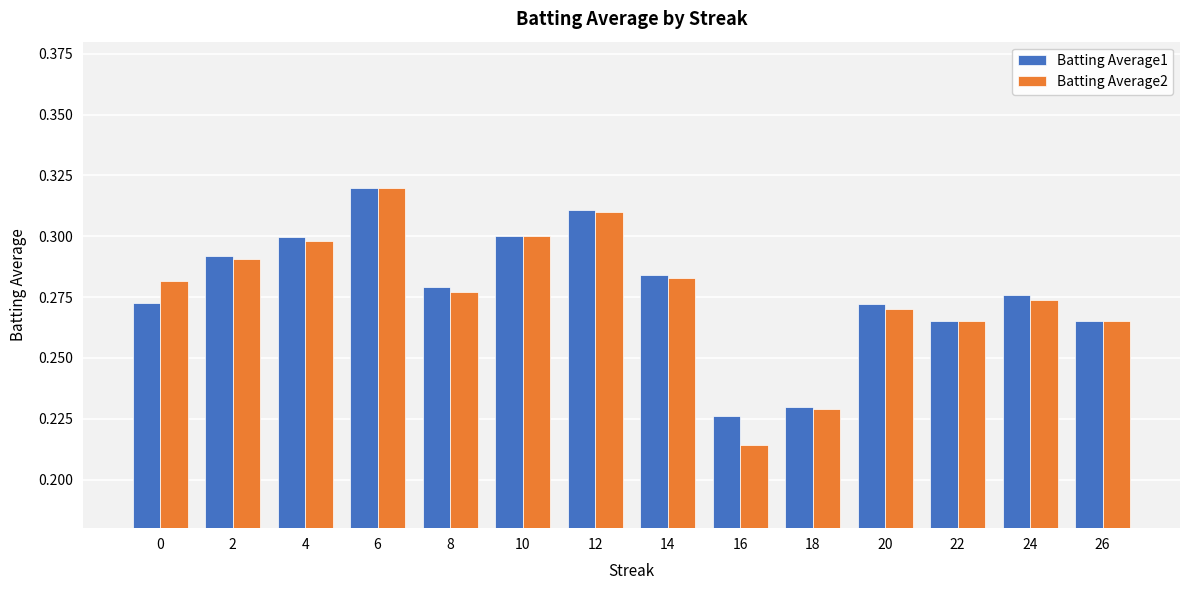

Where is Batting Average2 nearest to the value 0?

16